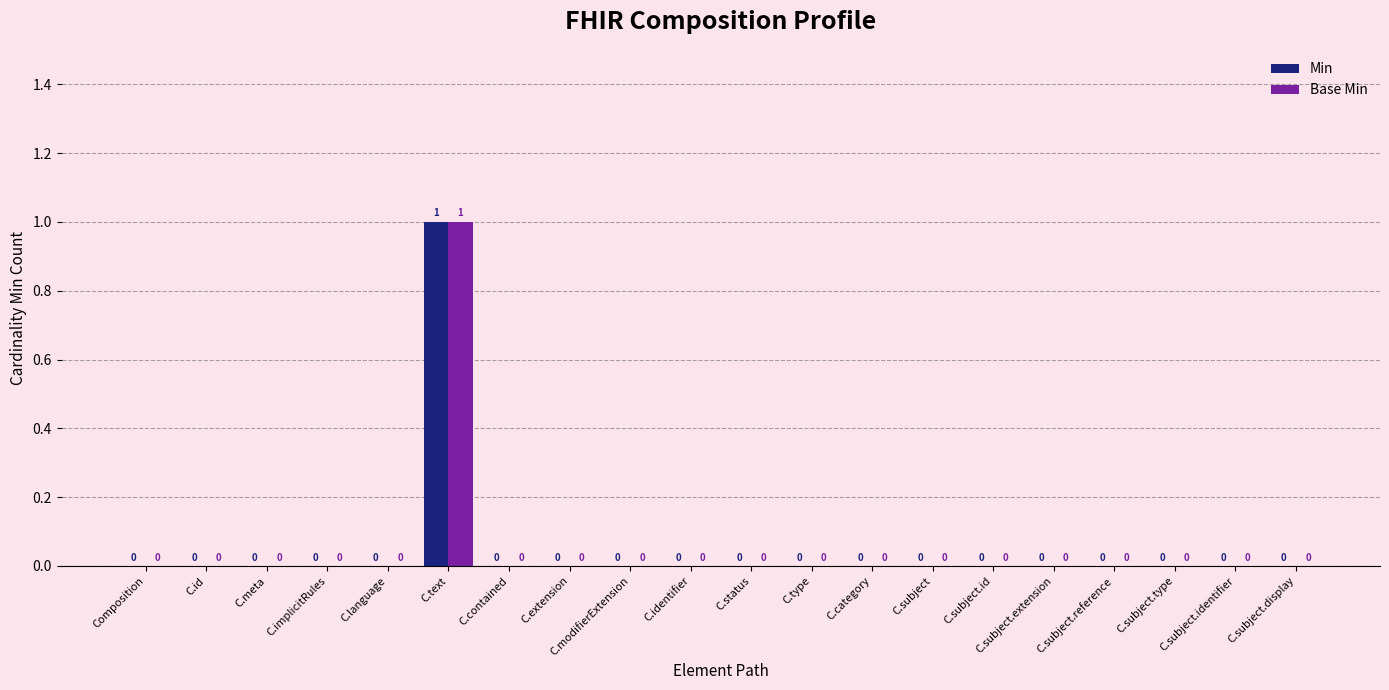

Is it true that Base Min equals 1 at C.status?

False